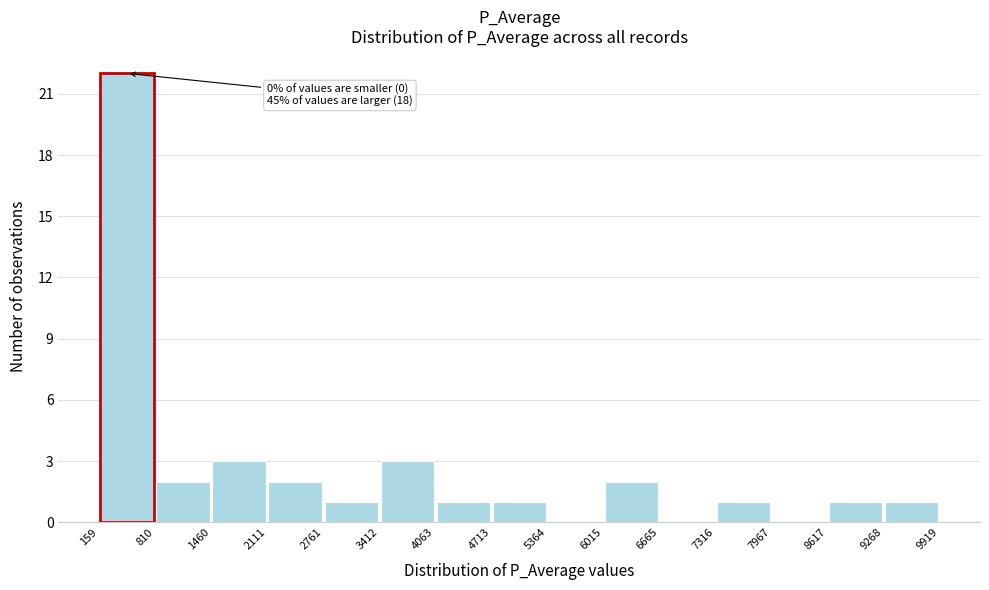

Over which range of the x-axis is the bar tallest?

159 to 810